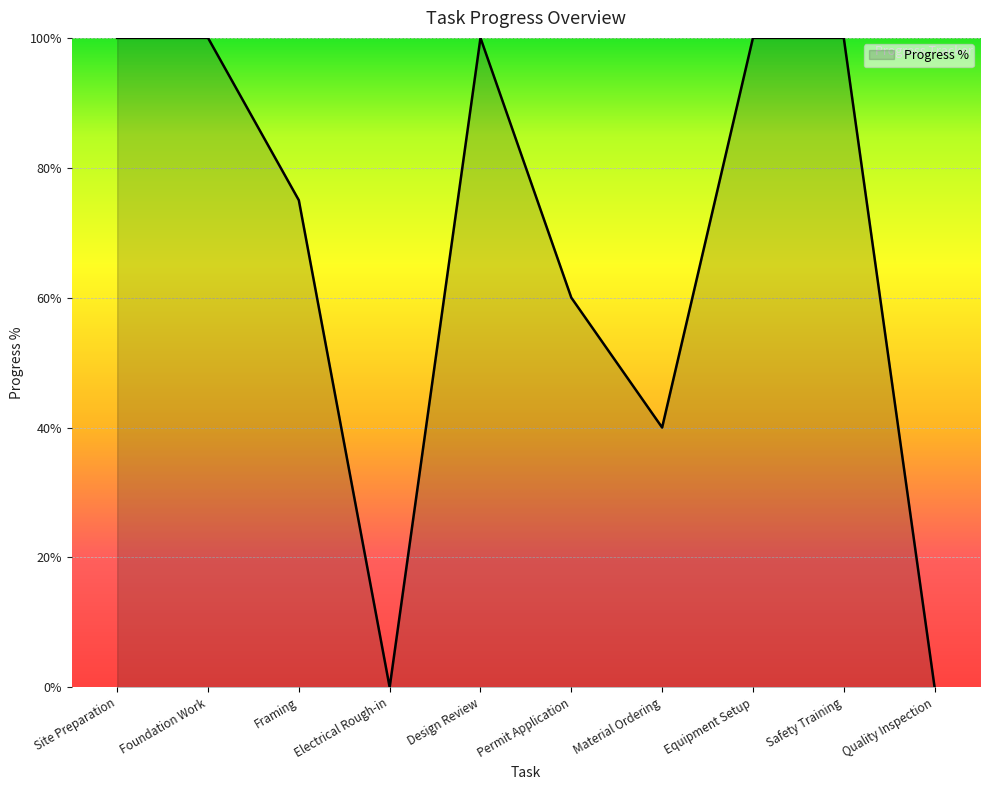

Where is the first local minimum?

Electrical Rough-in